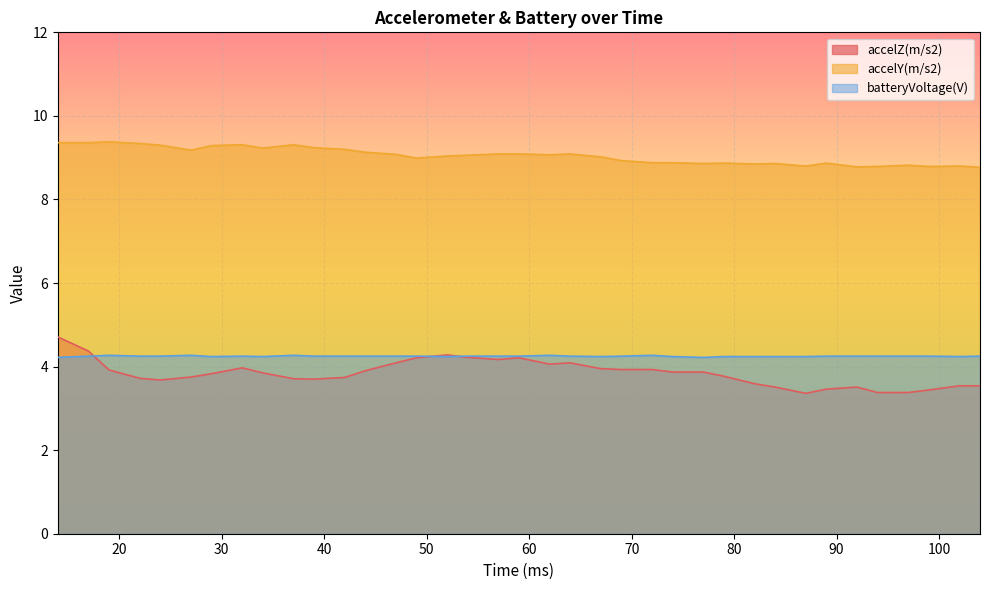

What is the value of the accelY(m/s2) point at the 24th from the left?

8.9